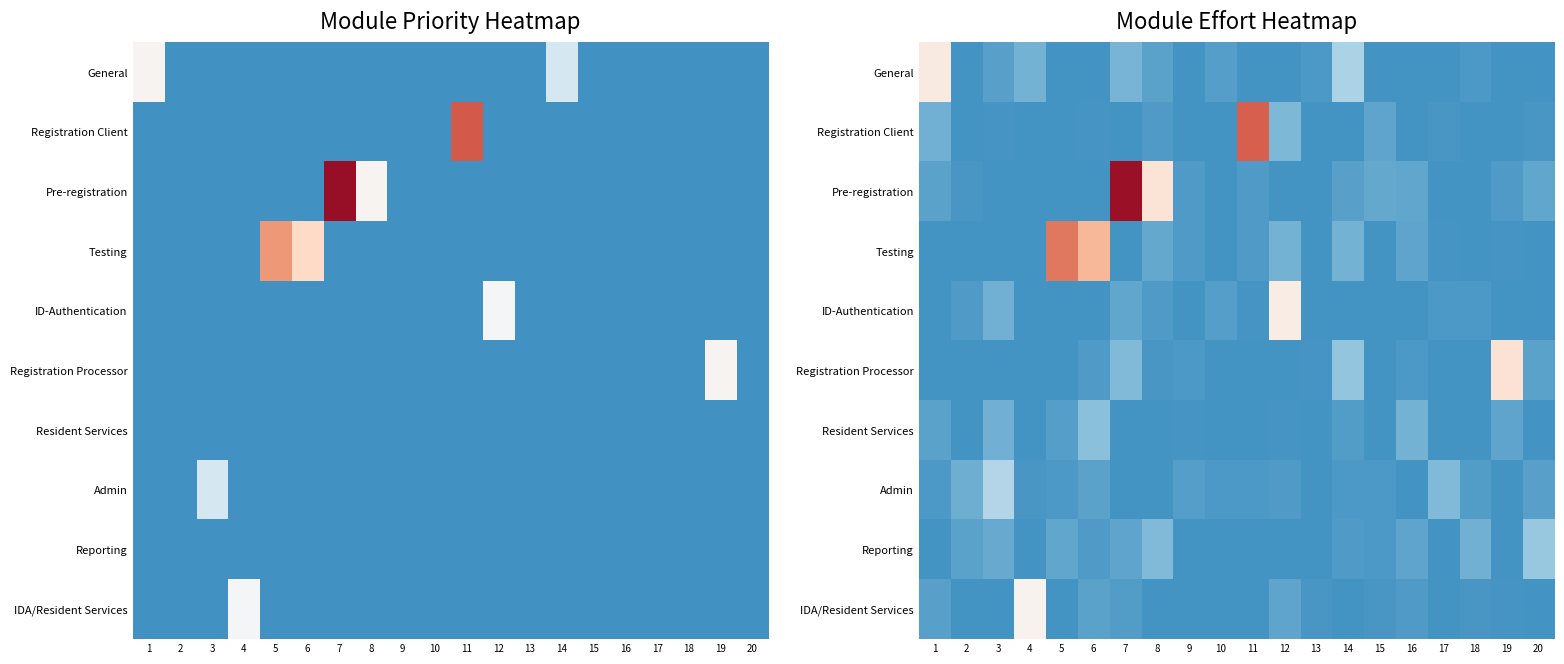

At how many categories does at least one series exceed 3?

4